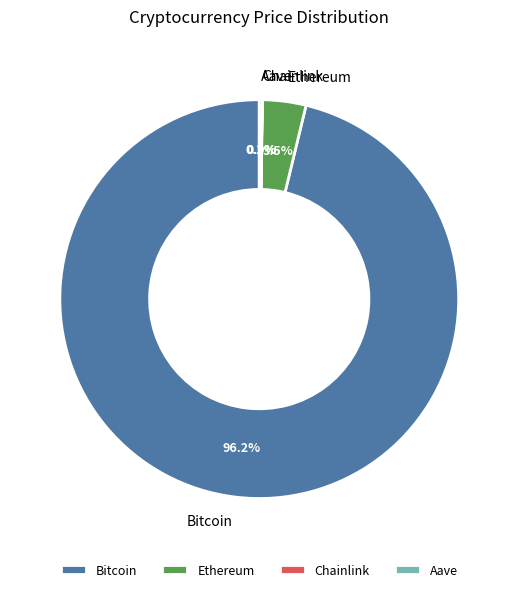

True or false: Bitcoin accounts for 96% of the total.

True